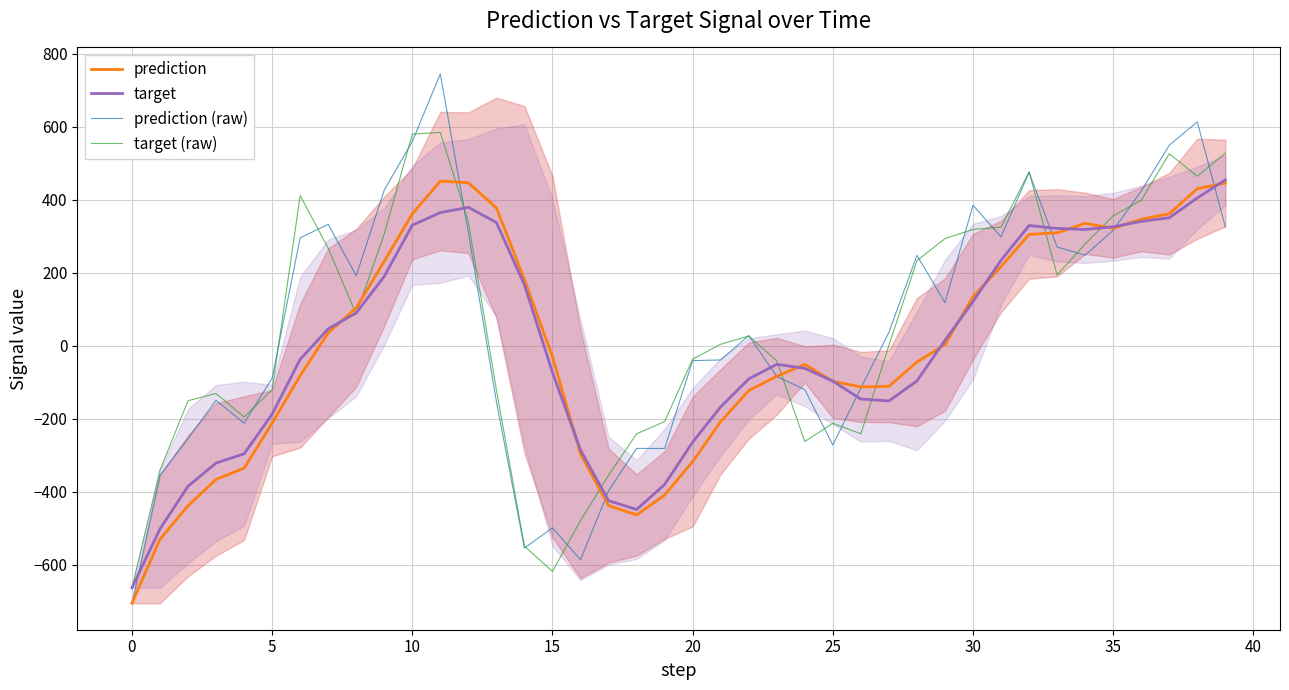

At which category does target reach its first local valley?

18